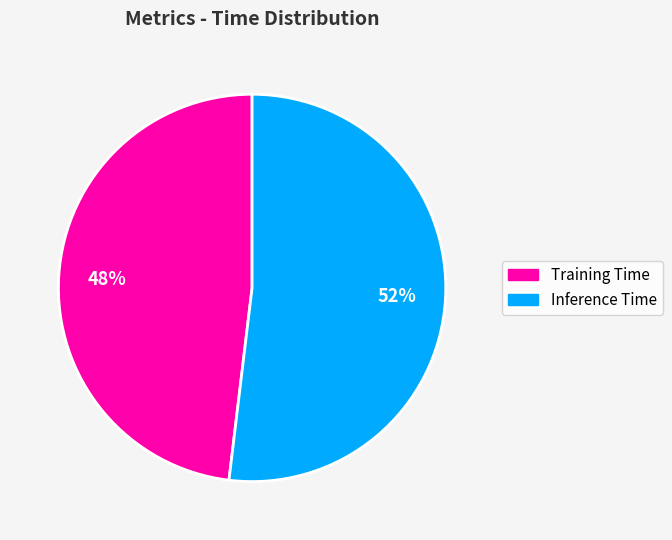

Rank the categories by value from highest to lowest.

Inference Time, Training Time